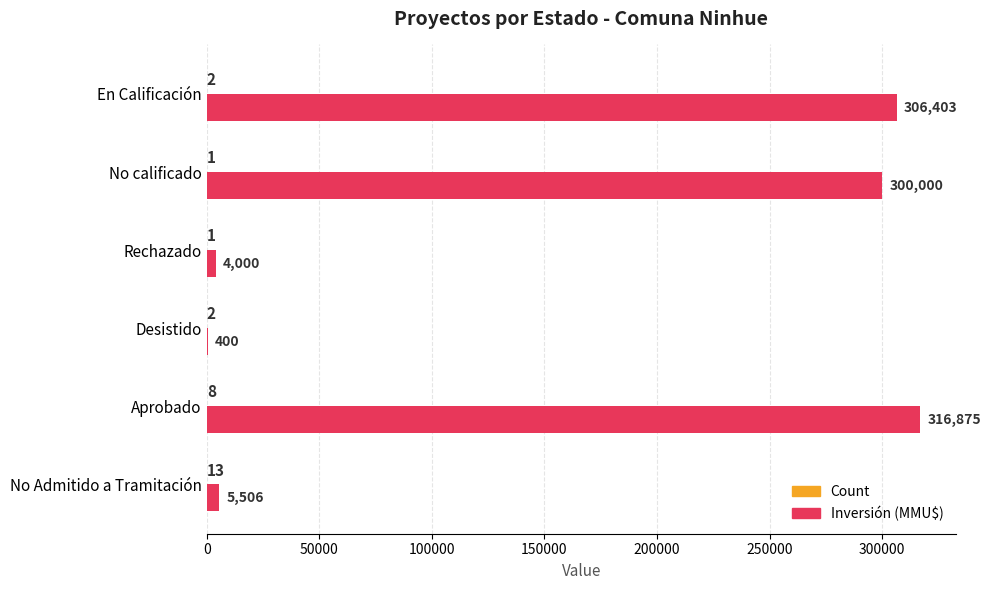

Which label corresponds to the largest value in the chart?

Aprobado